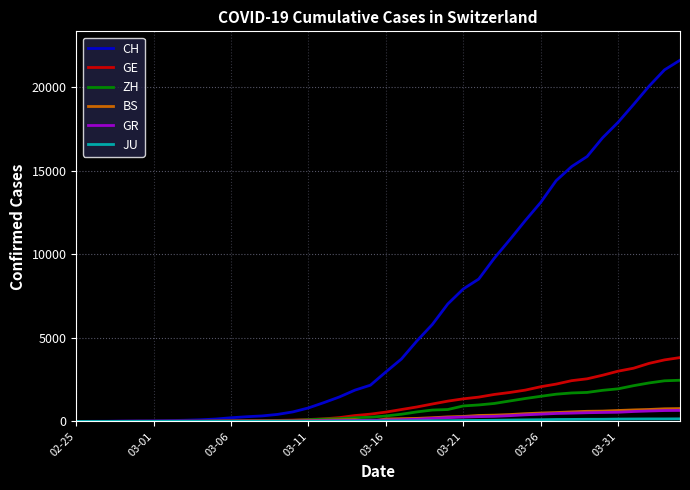

Which series has the largest total across all categories?

CH